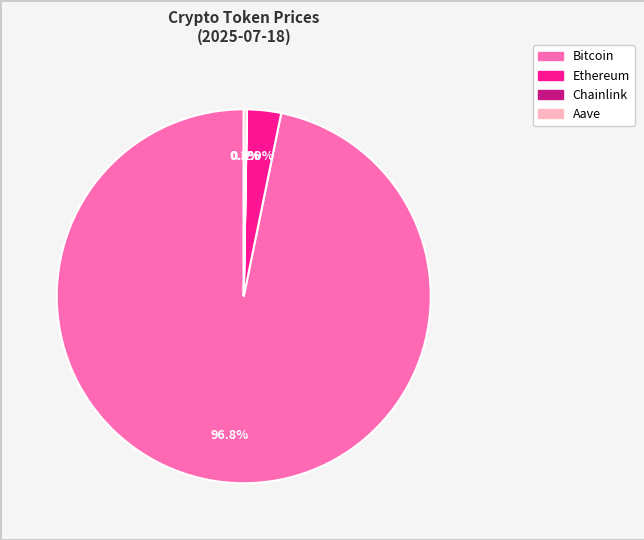

Which category accounts for the majority?

Bitcoin